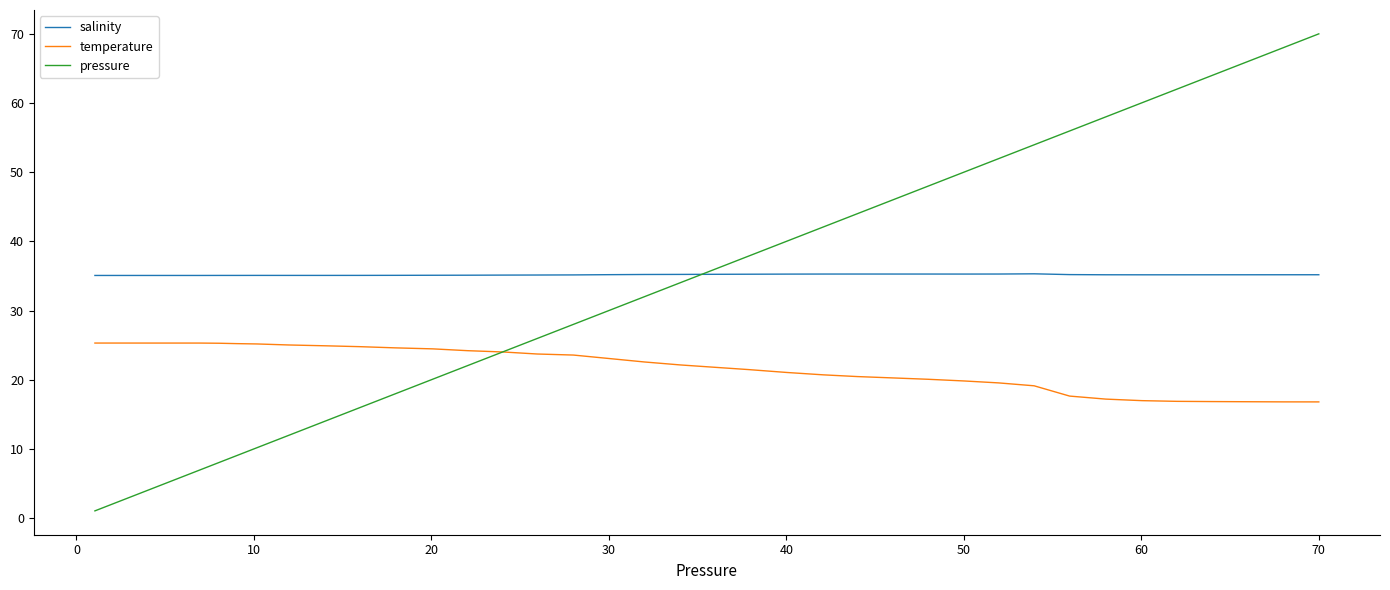

List the series in order of their peak value, lowest first.

temperature, salinity, pressure